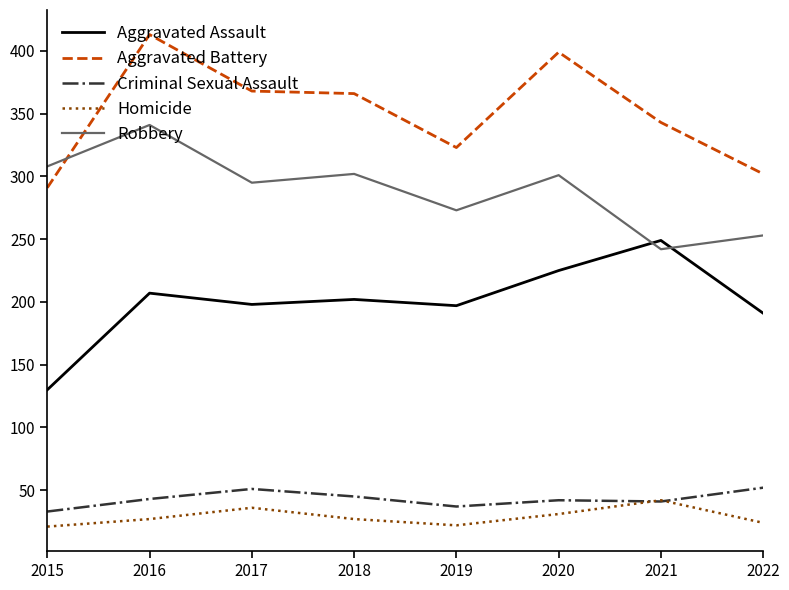

Which series has the largest total across all categories?

Aggravated Battery